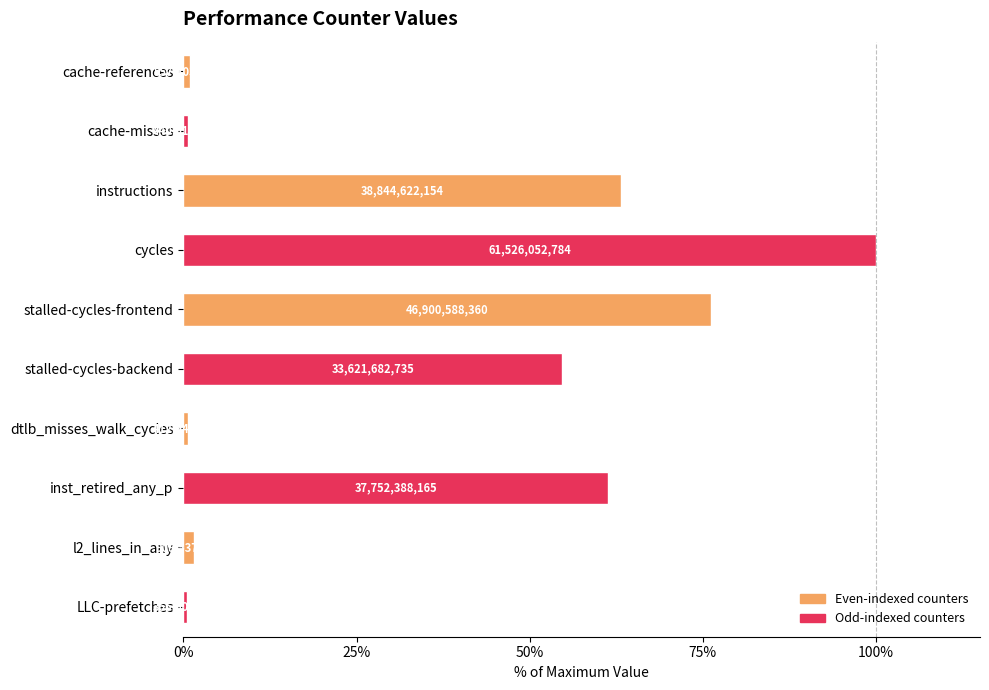

How many bars are there in total?

10